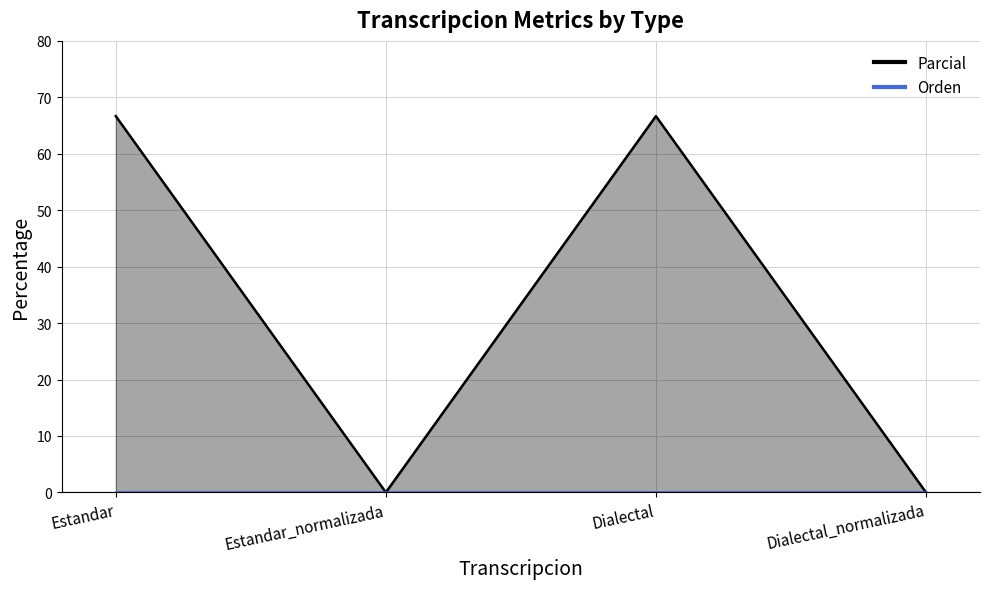

Is it true that the value at Estandar_normalizada is 0.0?

True